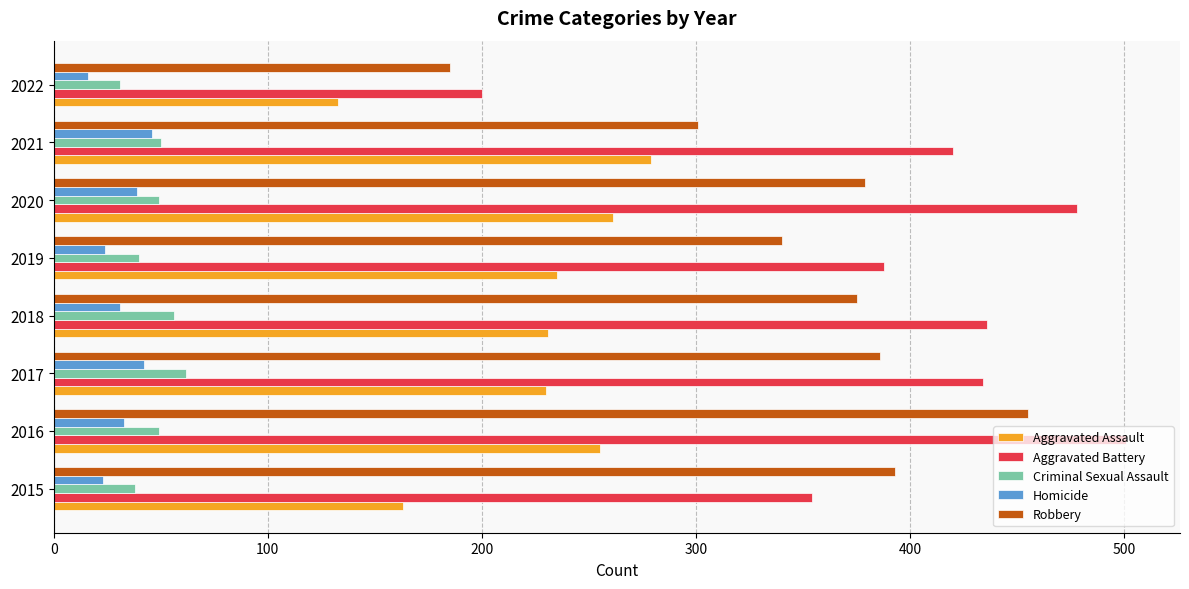

What is the approximate value of Aggravated Battery at 2022?

200